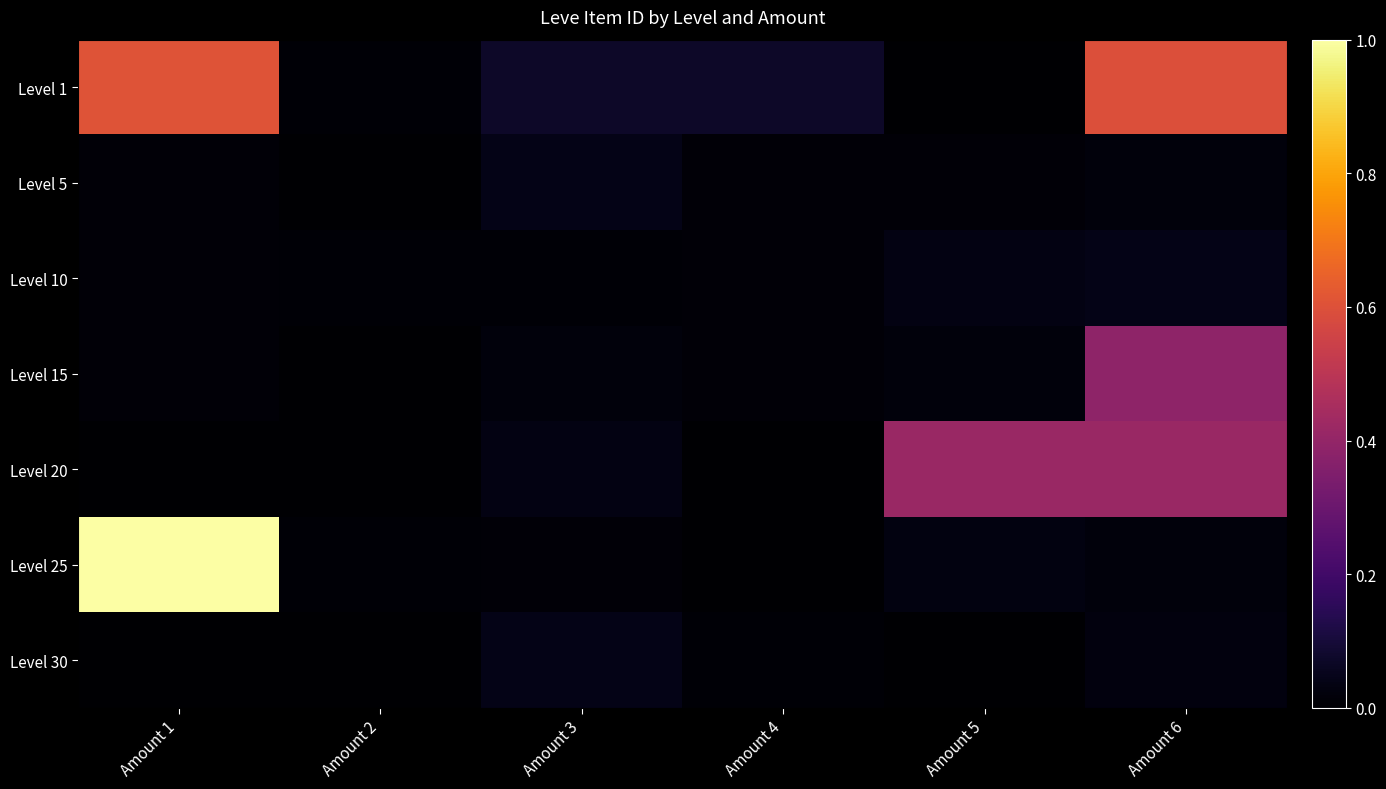

Reading left to right, what are all the values shown in this chart?

Level 1: Amount 1=0.6	Amount 2=0.0	Amount 3=0.1	Amount 4=0.1	Amount 5=0.0	Amount 6=0.6
Level 5: Amount 1=0.0	Amount 2=0.0	Amount 3=0.0	Amount 4=0.0	Amount 5=0.0	Amount 6=0.0
Level 10: Amount 1=0.0	Amount 2=0.0	Amount 3=0.0	Amount 4=0.0	Amount 5=0.0	Amount 6=0.0
Level 15: Amount 1=0.0	Amount 2=0.0	Amount 3=0.0	Amount 4=0.0	Amount 5=0.0	Amount 6=0.4
Level 20: Amount 1=0.0	Amount 2=0.0	Amount 3=0.0	Amount 4=0.0	Amount 5=0.4	Amount 6=0.4
Level 25: Amount 1=1.0	Amount 2=0.0	Amount 3=0.0	Amount 4=0.0	Amount 5=0.0	Amount 6=0.0
Level 30: Amount 1=0.0	Amount 2=0.0	Amount 3=0.0	Amount 4=0.0	Amount 5=0.0	Amount 6=0.0